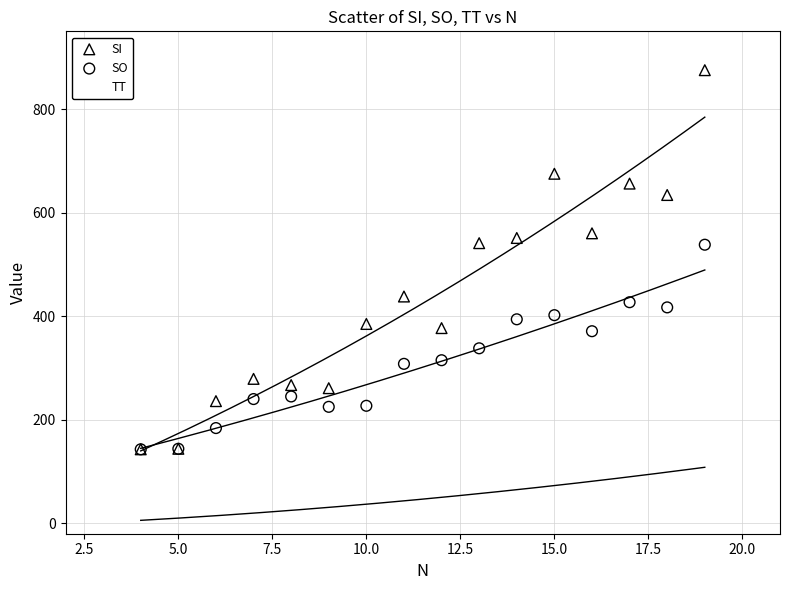

Which series reaches the maximum Y coordinate?

SI